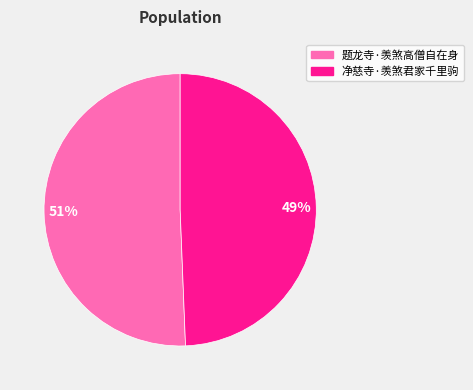

Count the number of slices in the pie.

2